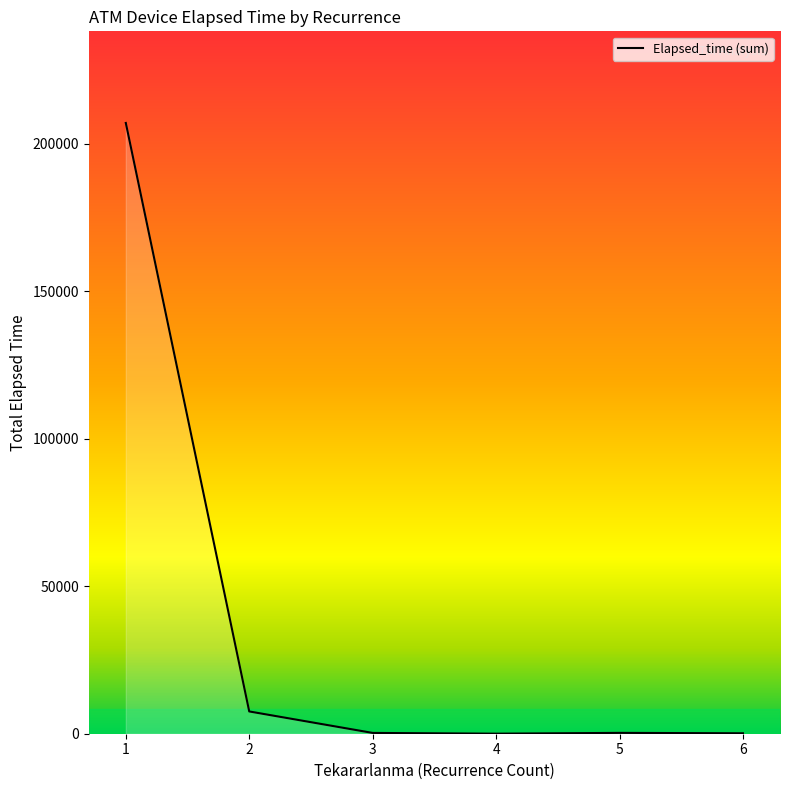

What is the maximum value shown in the chart?

207025